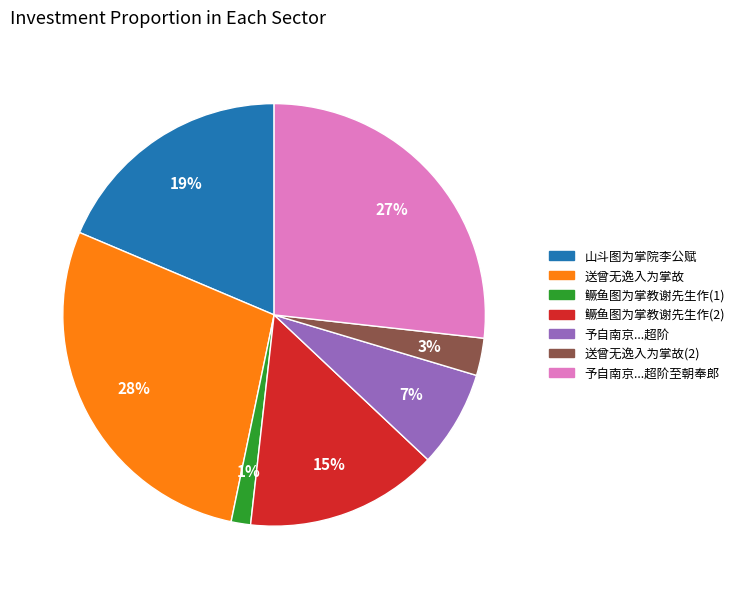

Is there a majority slice in this chart?

No